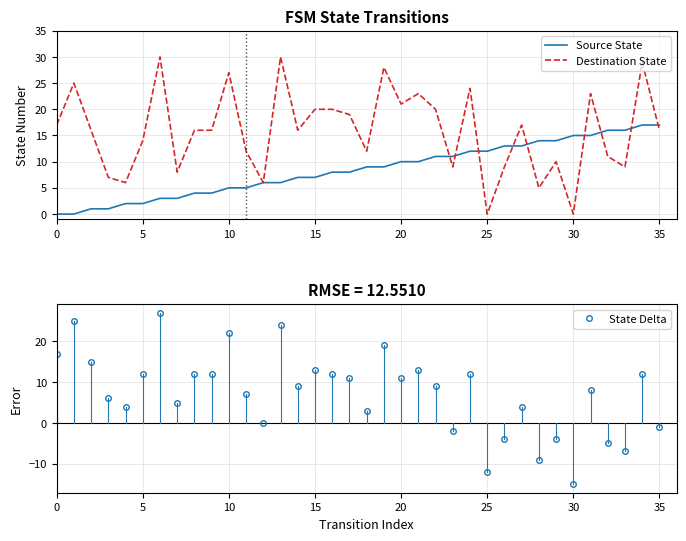

How many positive values does the Source State series have?

34